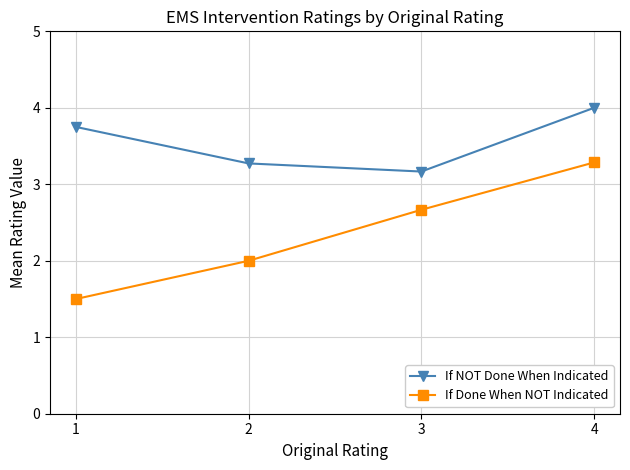

What is the approximate value of If Done When NOT Indicated at 4?

3.3